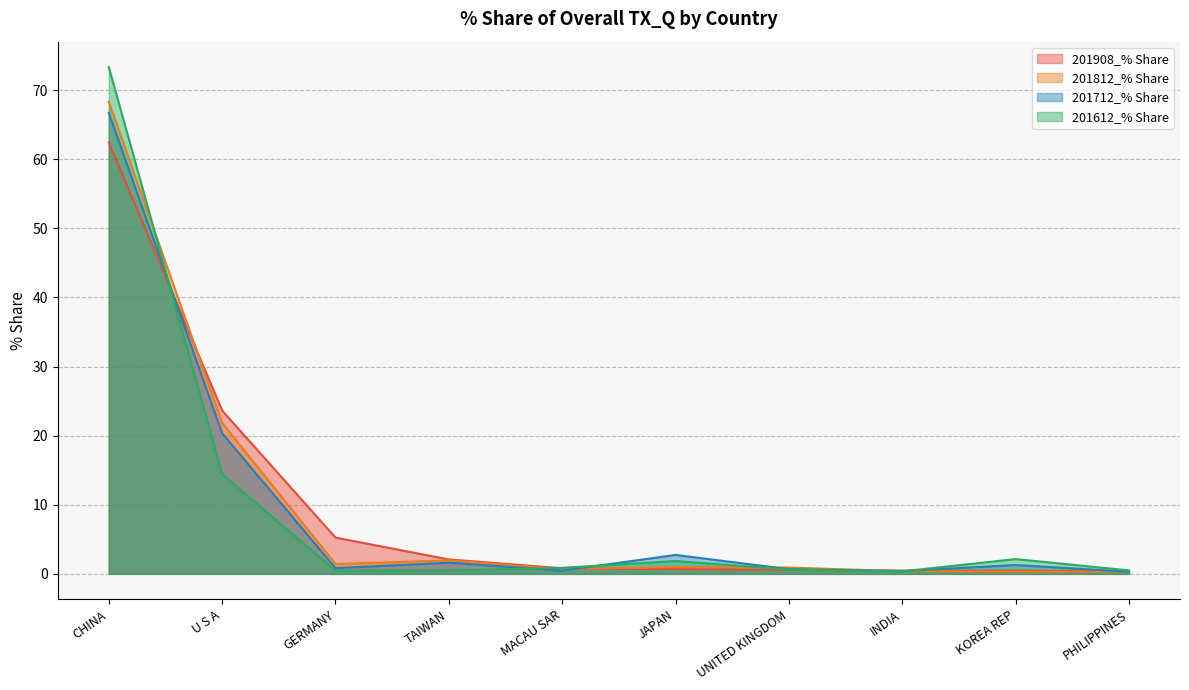

List the labels in order of 201812_% Share value, smallest first.

KOREA REP, PHILIPPINES, INDIA, MACAU SAR, UNITED KINGDOM, JAPAN, GERMANY, TAIWAN, U S A, CHINA